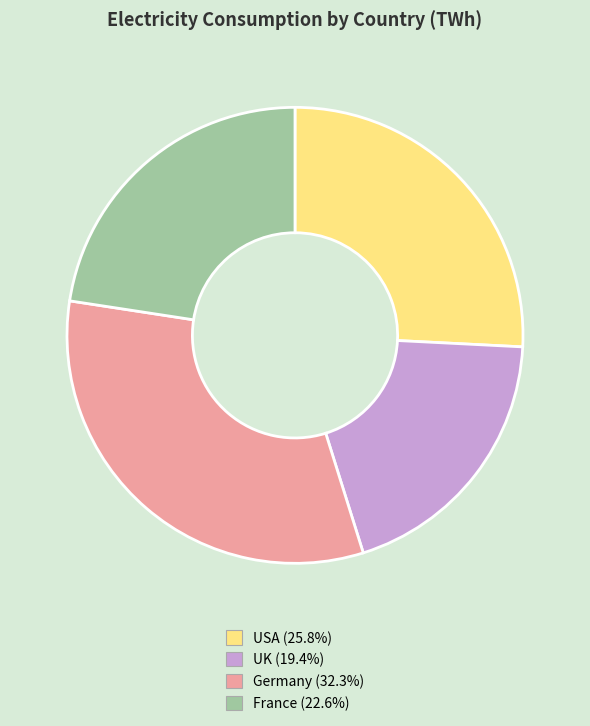

Combined, do UK and France account for over 50%?

No